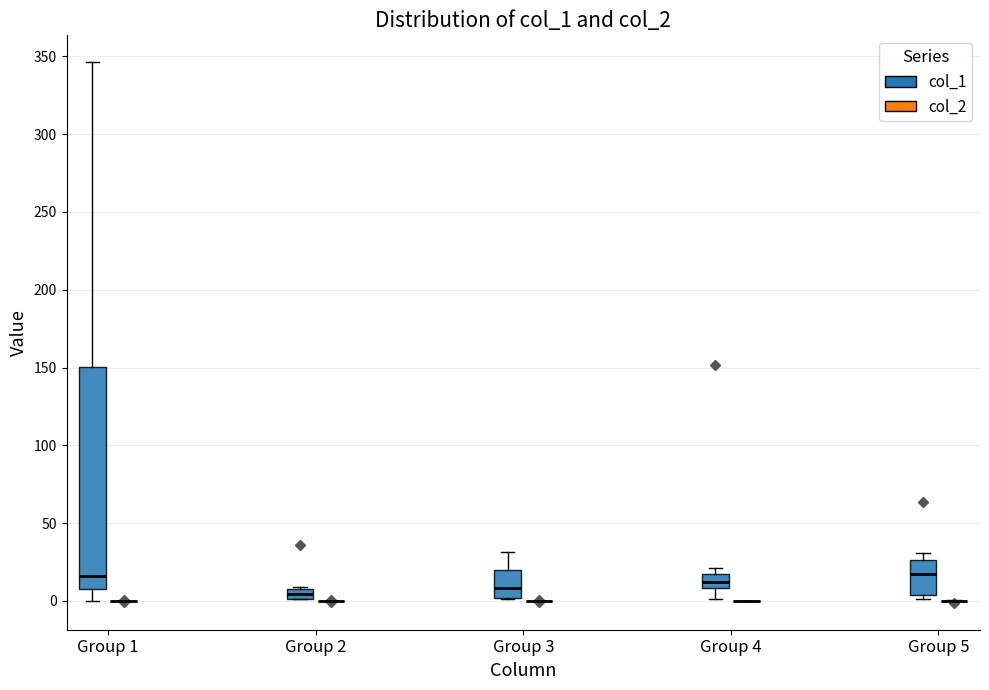

Which box is the tallest, from its lower edge to its upper edge?

Group 1 (col_1)